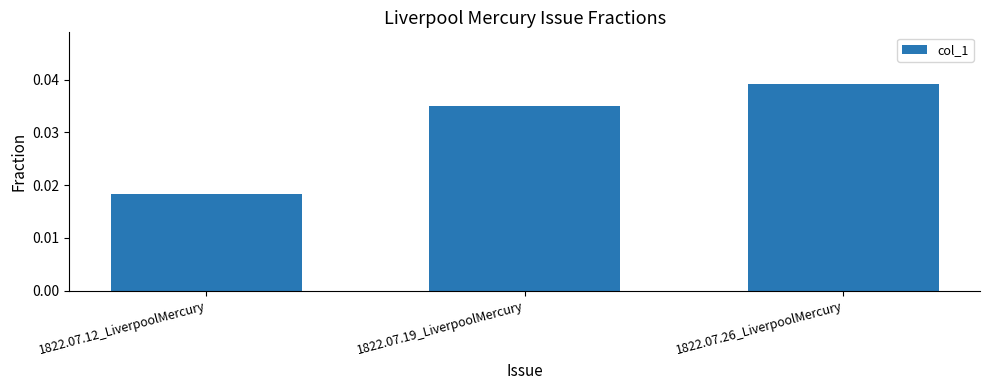

List the labels in order of value, largest first.

1822.07.26_LiverpoolMercury, 1822.07.19_LiverpoolMercury, 1822.07.12_LiverpoolMercury